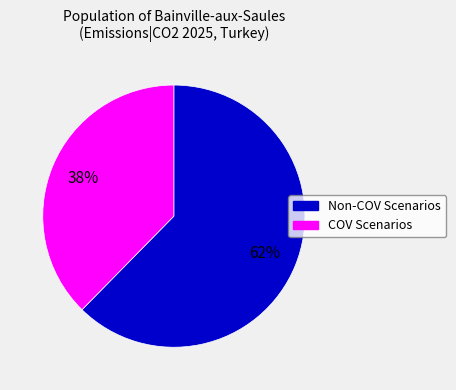

Is there a majority slice in this chart?

Yes